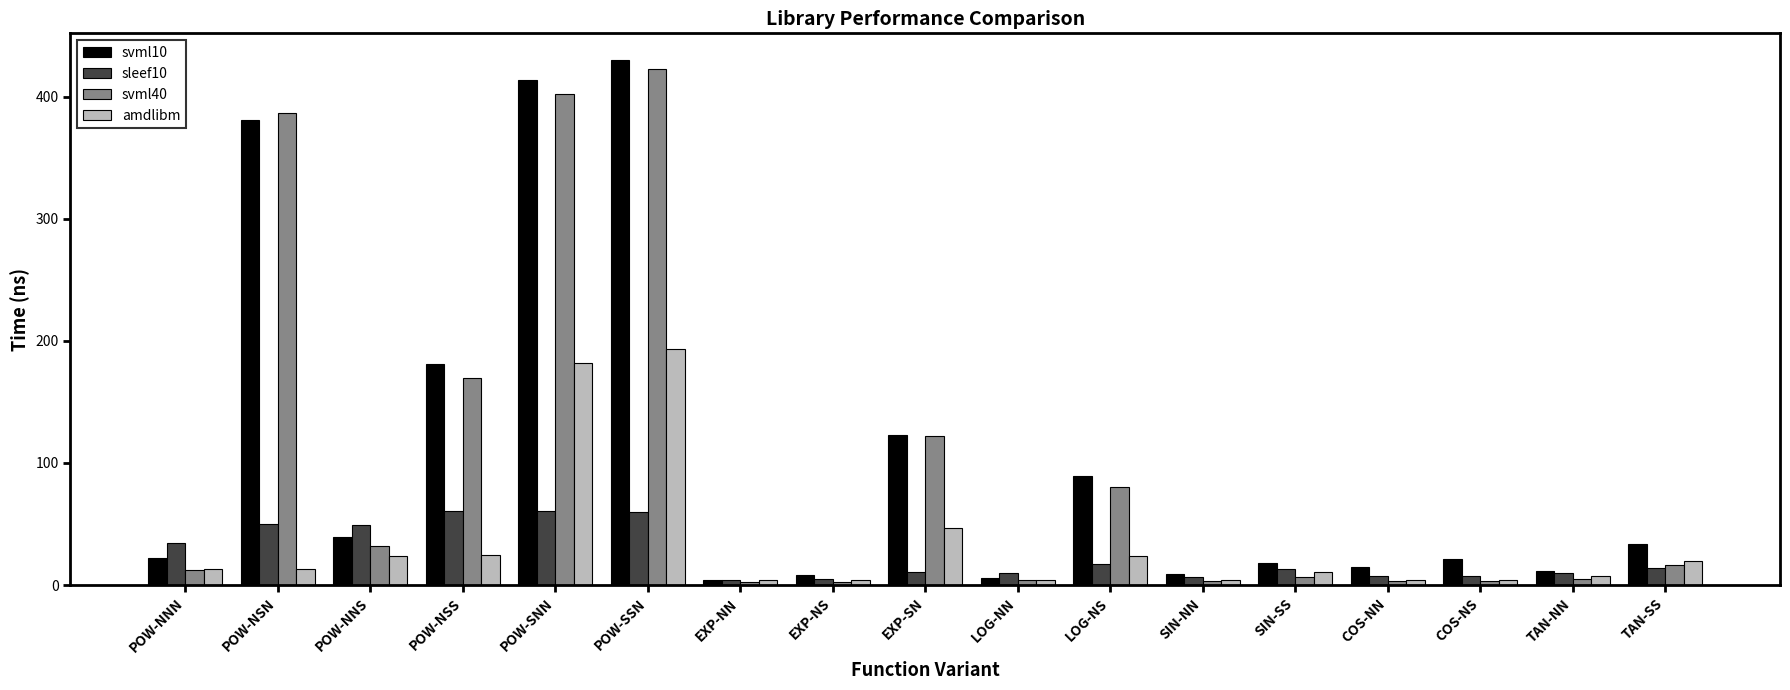

What is the maximum value shown in the chart?

430.3